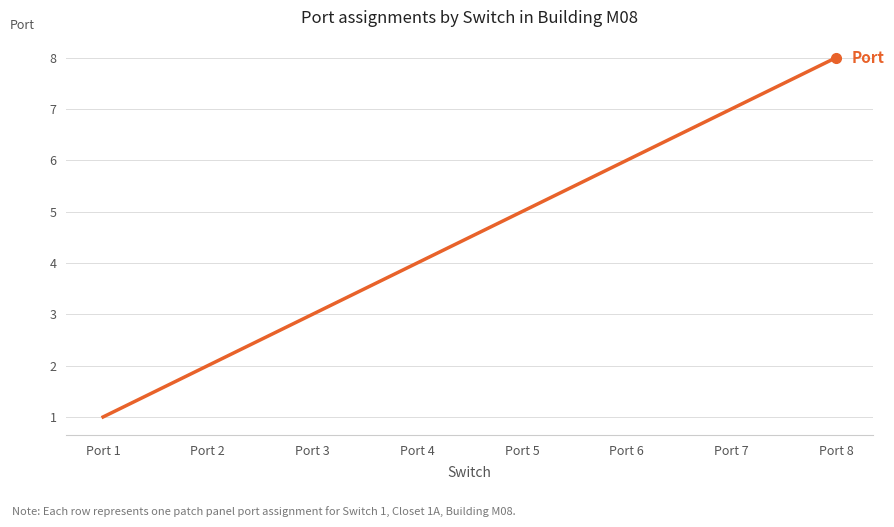

At which label is the value closest to 4?

Port 4